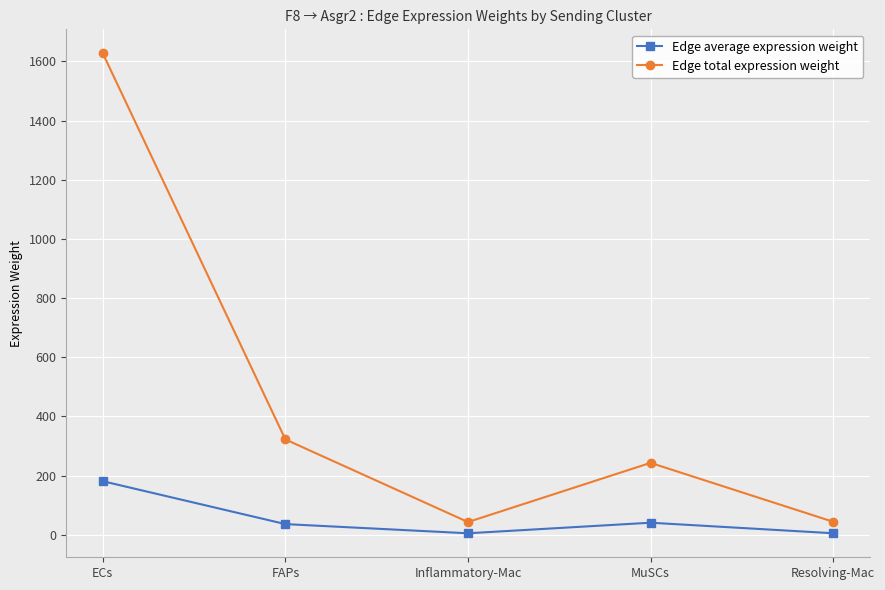

At which label is Edge total expression weight closest to 835?

FAPs